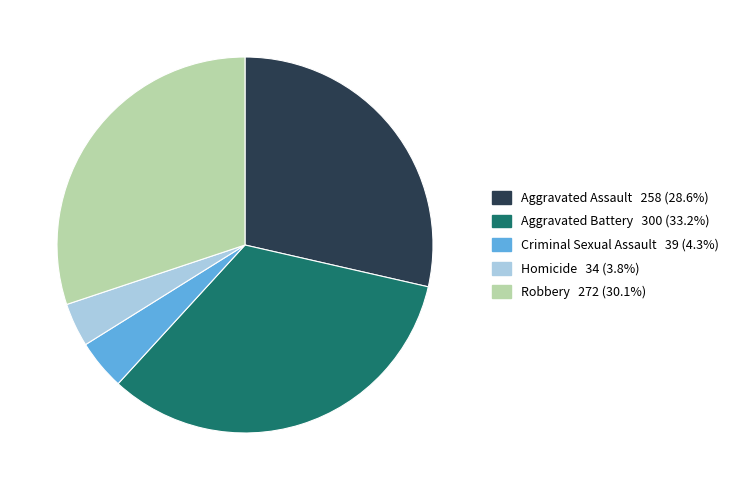

Is it true that Homicide is 4% of the pie?

True